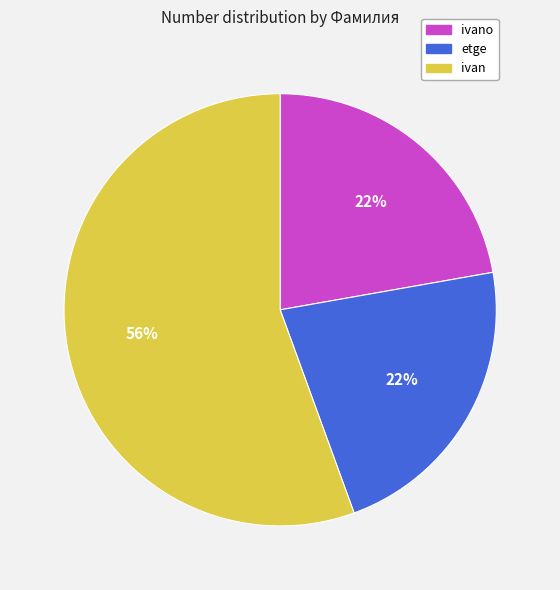

Count the number of slices in the pie.

3